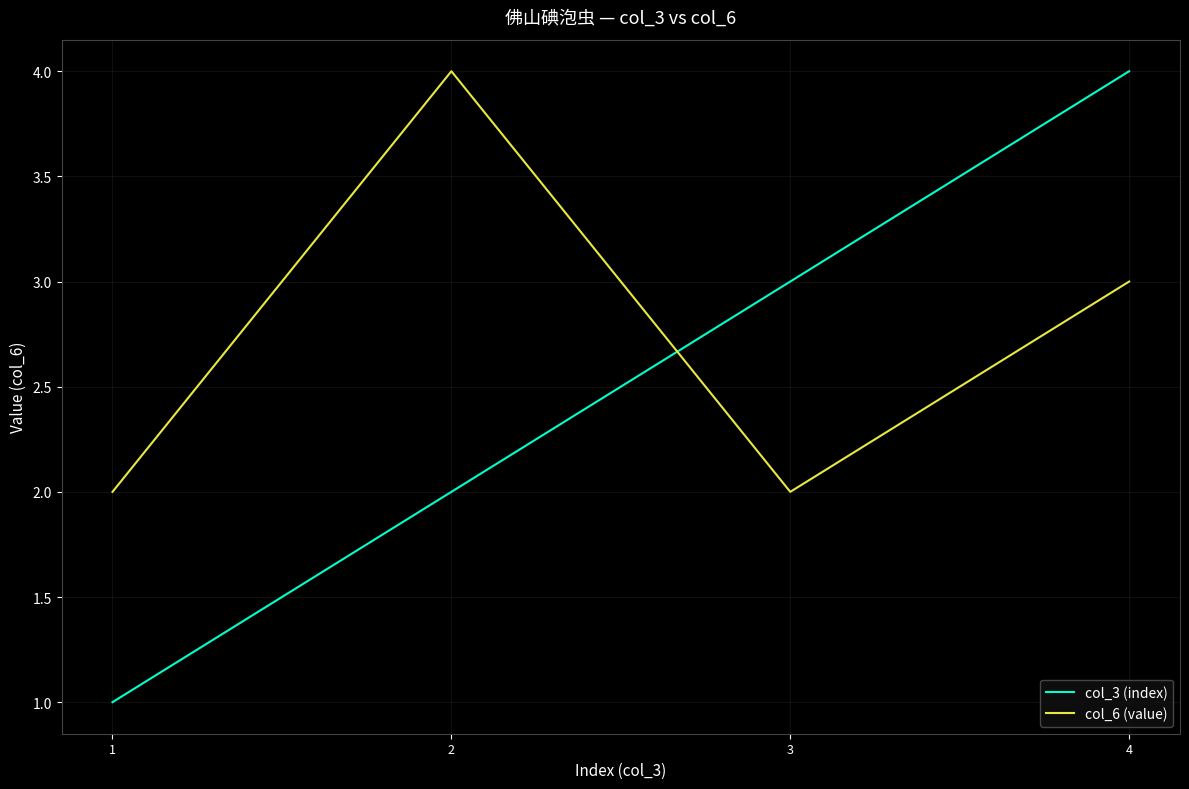

Is this an area chart (filled region under the line)?

No